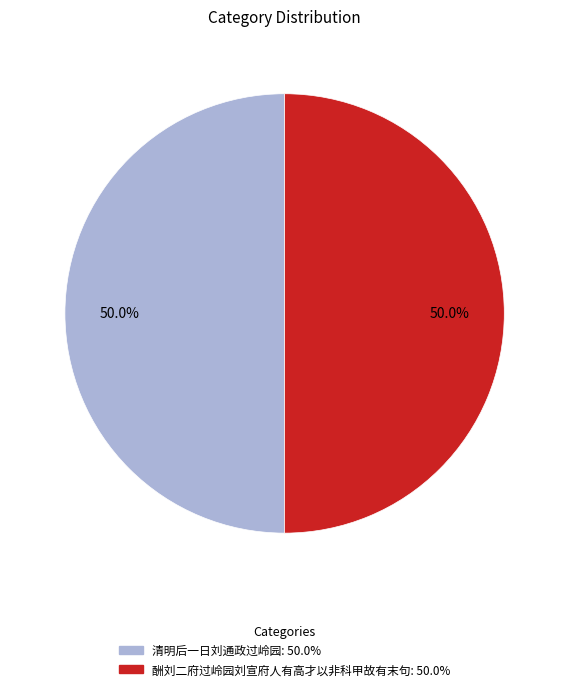

What percentage is the 酬刘二府过岭园刘宣府人有高才以非科甲故有末句 slice, to the nearest percent?

50%